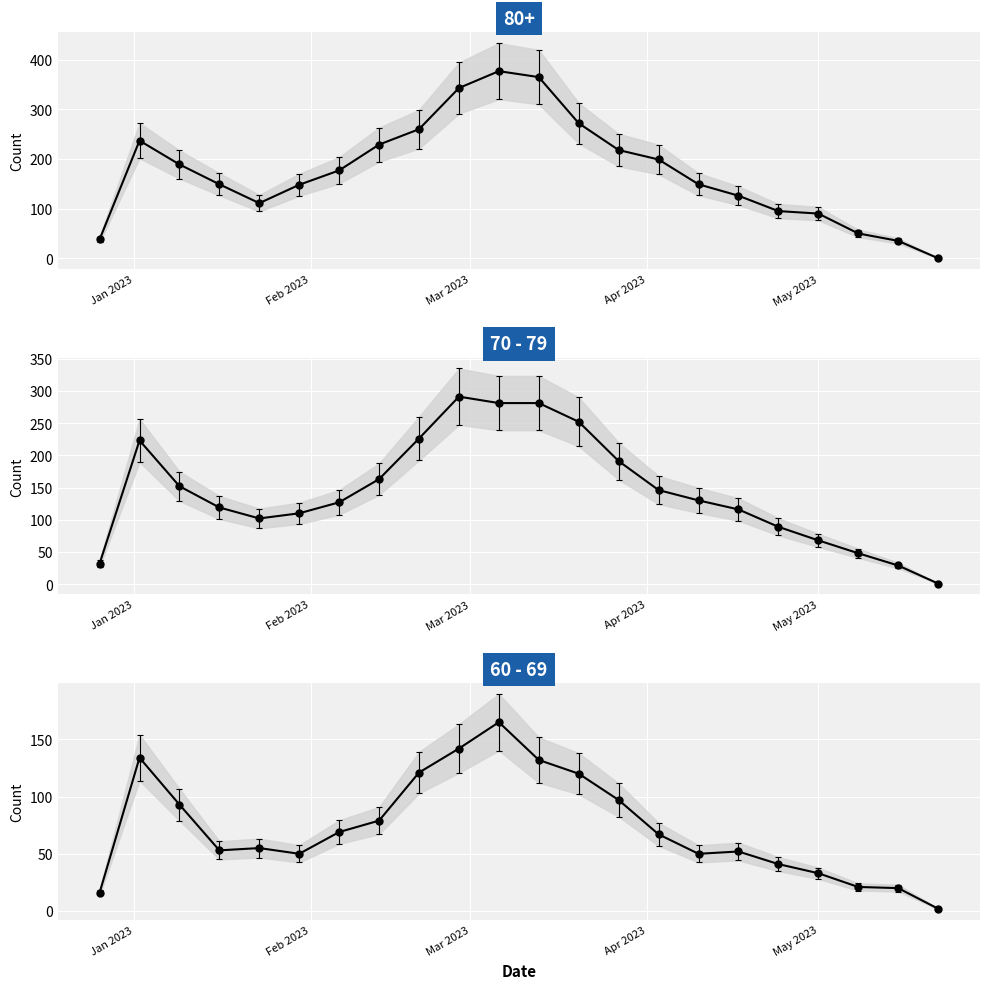

Is this an area chart (filled region under the line)?

No